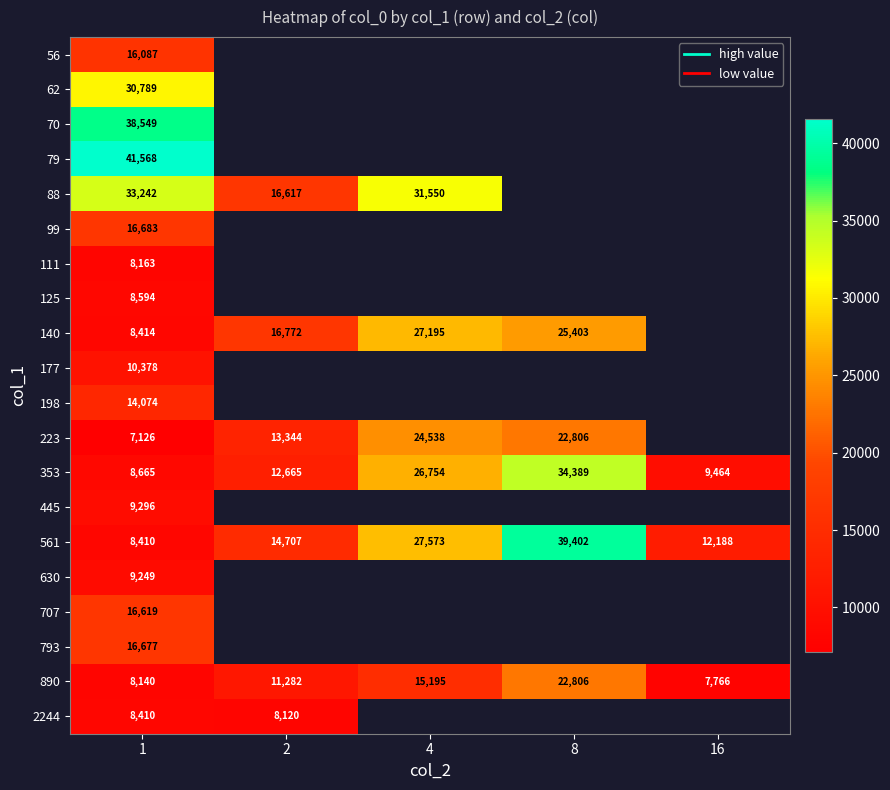

Which series has the widest spread of values?

561